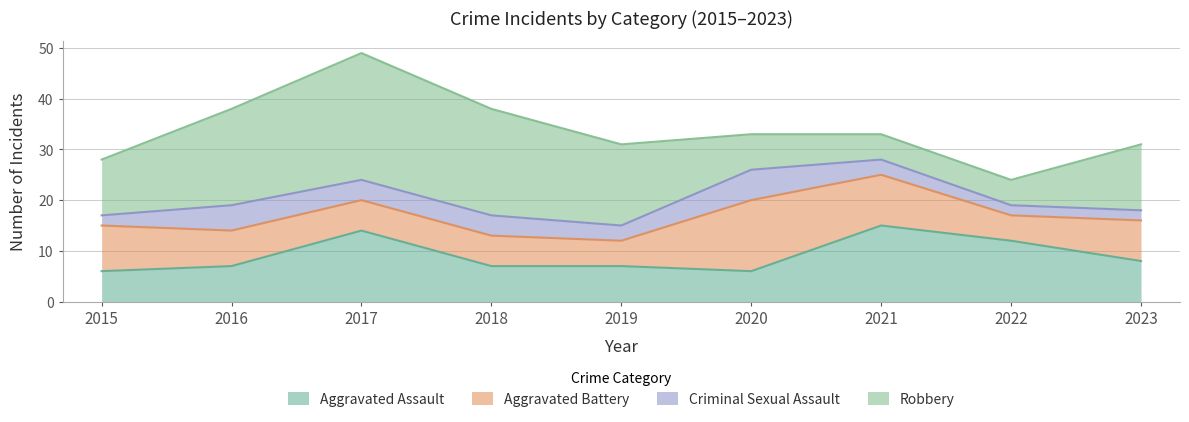

At which label is Aggravated Battery closest to 9?

2015